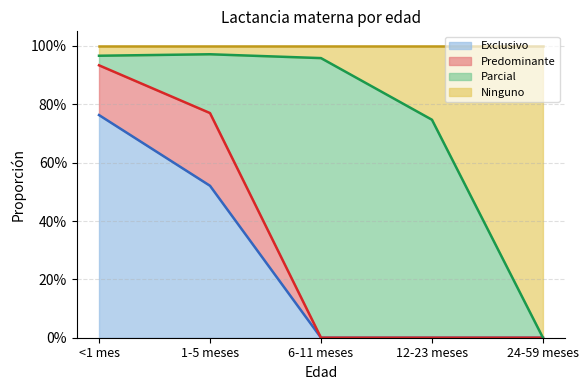

What are all the series names shown in the legend?

Exclusivo, Predominante, Parcial, Ninguno